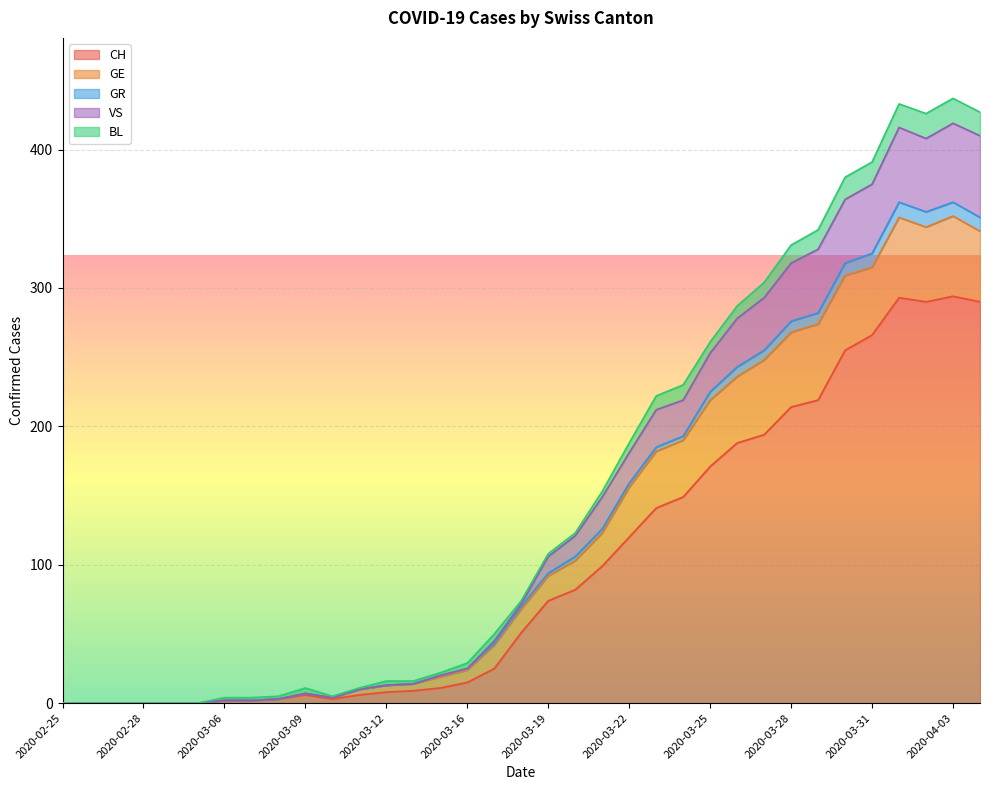

Rank the categories by GR value from highest to lowest.

2020-04-03, 2020-04-01, 2020-04-04, 2020-04-02, 2020-03-31, 2020-03-30, 2020-03-29, 2020-03-28, 2020-03-27, 2020-03-26, 2020-03-25, 2020-03-24, 2020-03-23, 2020-03-22, 2020-03-21, 2020-03-20, 2020-03-19, 2020-03-18, 2020-03-17, 2020-03-16, 2020-03-14, 2020-03-13, 2020-03-12, 2020-03-11, 2020-03-09, 2020-03-10, 2020-03-08, 2020-03-06, 2020-03-07, 2020-02-25, 2020-02-26, 2020-02-27, 2020-02-28, 2020-02-29, 2020-03-01